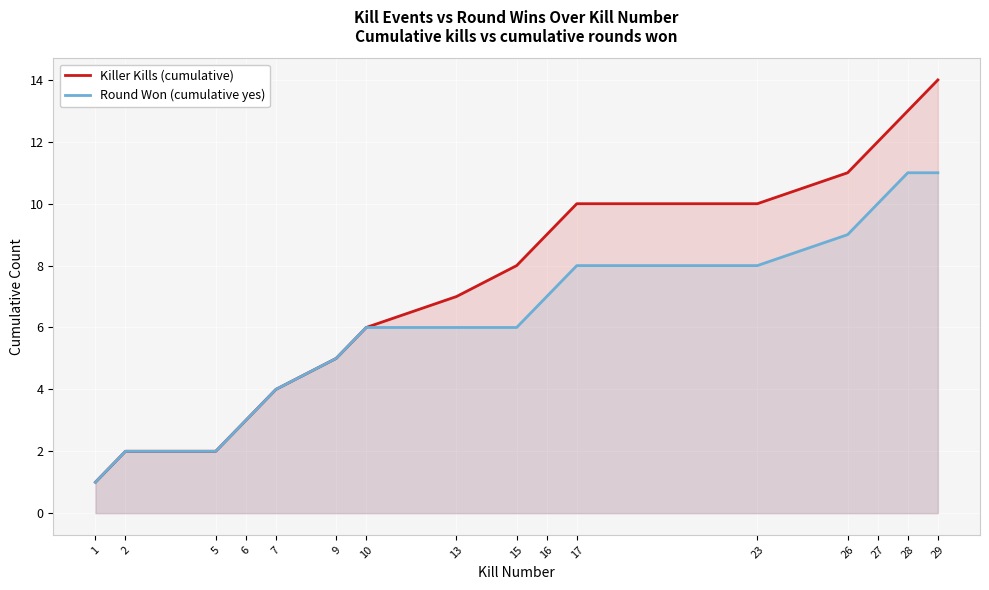

How many lines are shown in the chart?

2